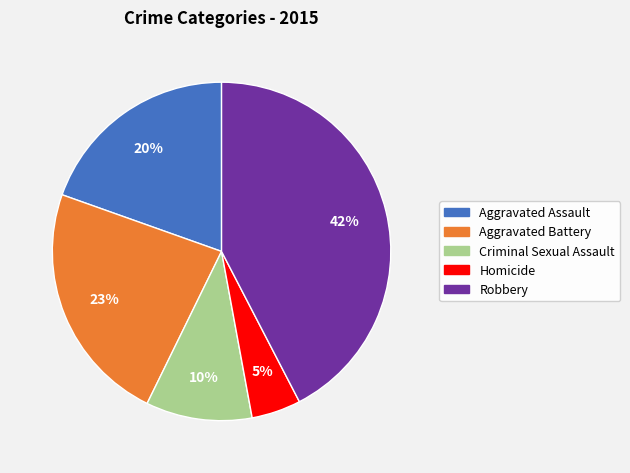

To the nearest percent, what percentage of the pie is Aggravated Assault?

20%